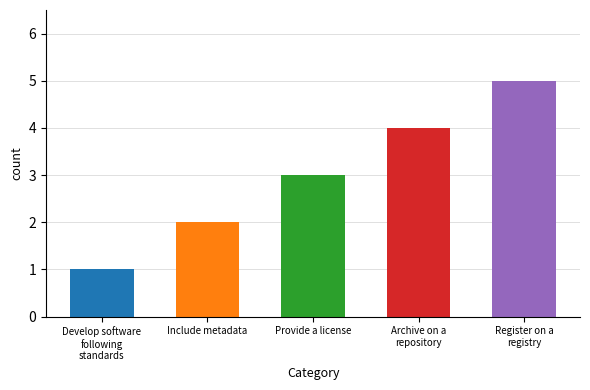

List the labels in order of value, smallest first.

Develop software following standards, Include metadata, Provide a license, Archive on a repository, Register on a registry